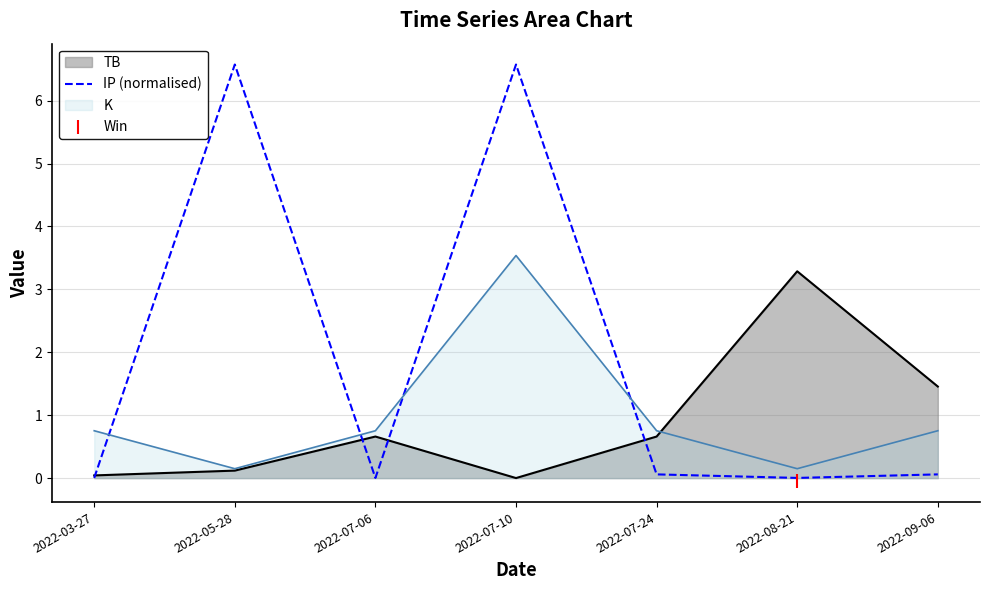

What is the change in value from 2022-03-27 to 2022-07-24?

+0.1